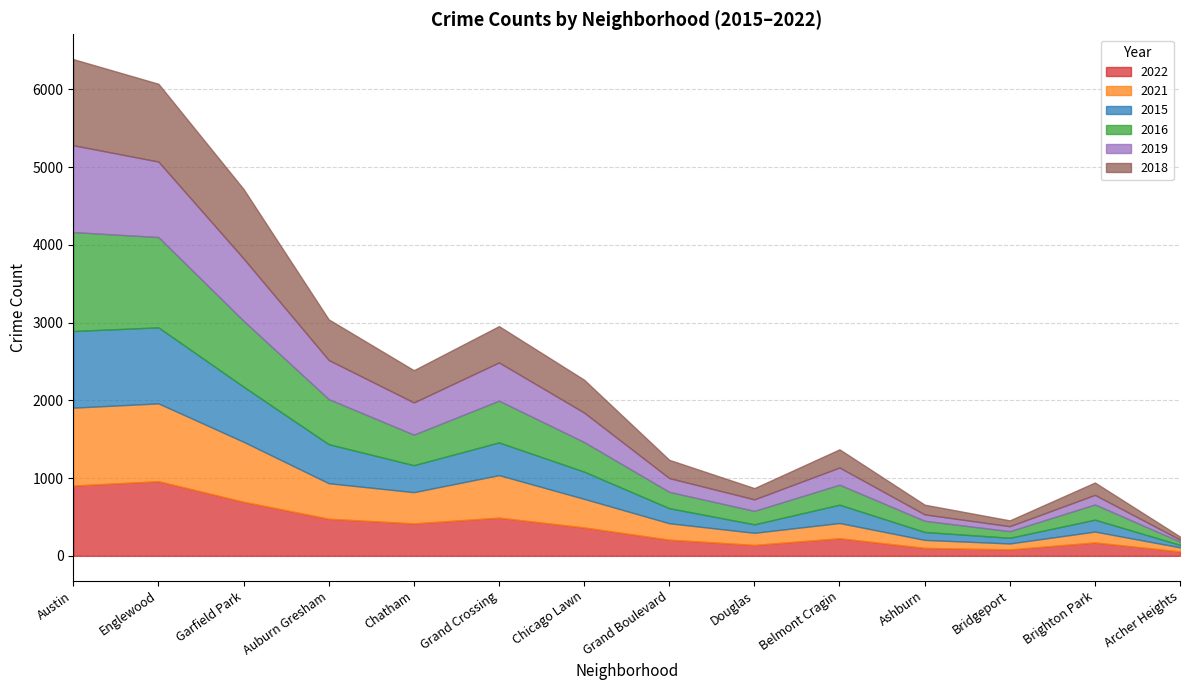

How many interior local peaks does the 2019 series have?

3